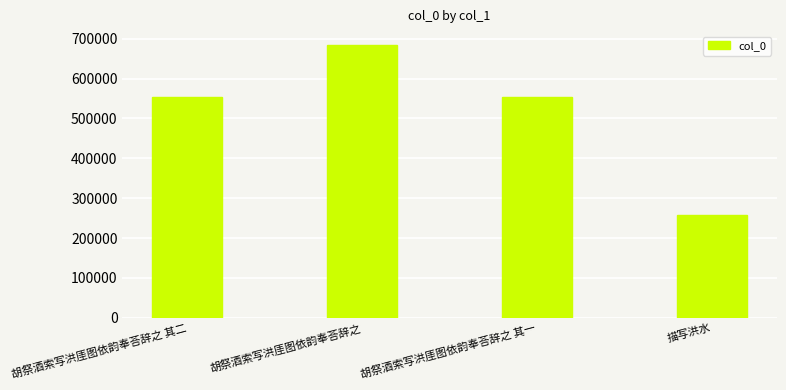

What is the change in value from 胡祭酒索写洪厓图依韵奉荅辞之 其一 to 描写洪水?

-295933